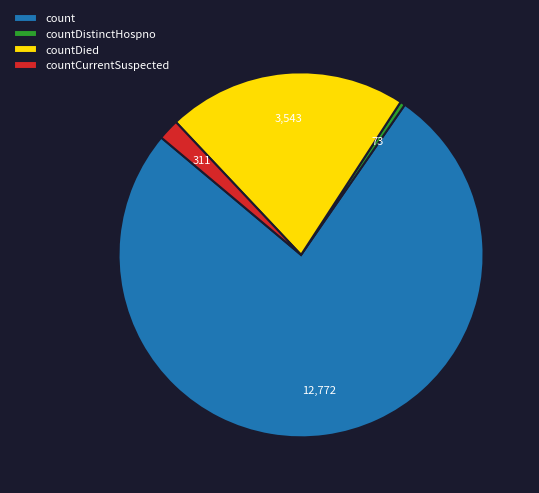

True or false: countCurrentSuspected accounts for 7% of the total.

False